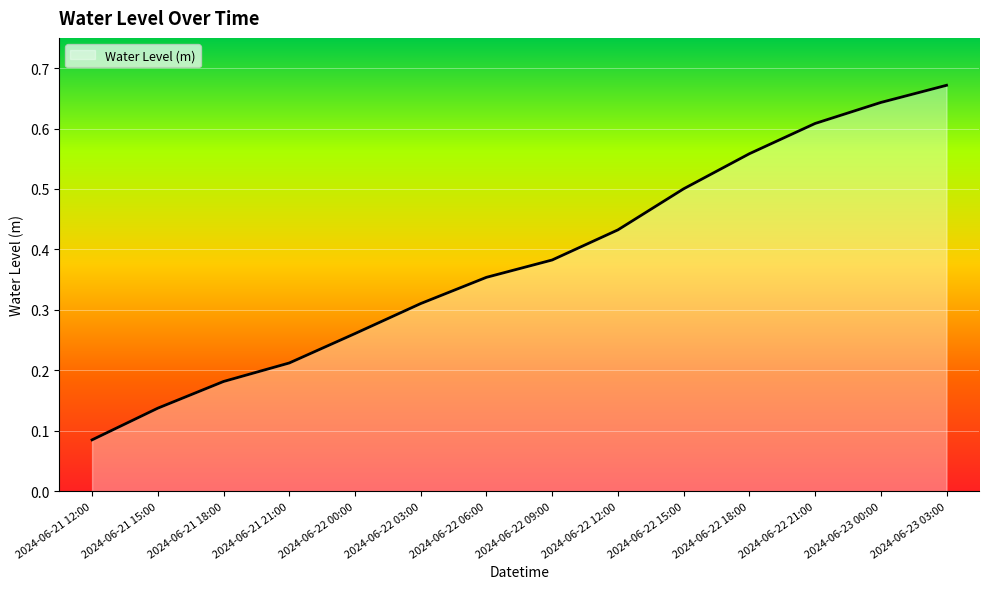

Rank the categories by value from highest to lowest.

2024-06-23 03:00, 2024-06-23 00:00, 2024-06-22 21:00, 2024-06-22 18:00, 2024-06-22 15:00, 2024-06-22 12:00, 2024-06-22 09:00, 2024-06-22 06:00, 2024-06-22 03:00, 2024-06-22 00:00, 2024-06-21 21:00, 2024-06-21 18:00, 2024-06-21 15:00, 2024-06-21 12:00